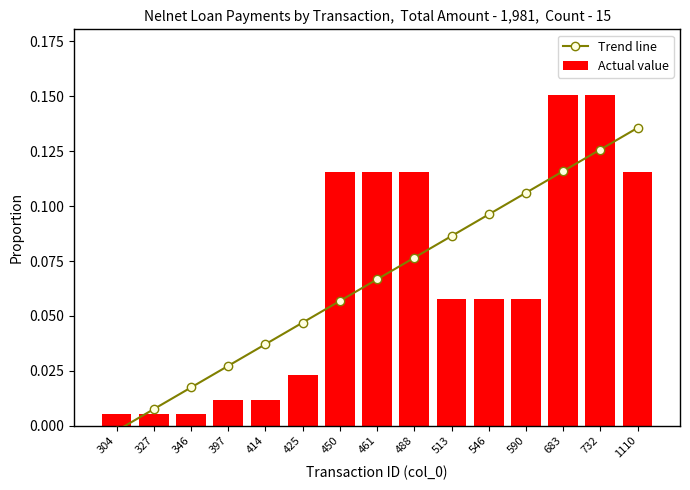

How many values in the Trend line series are below 0?

1